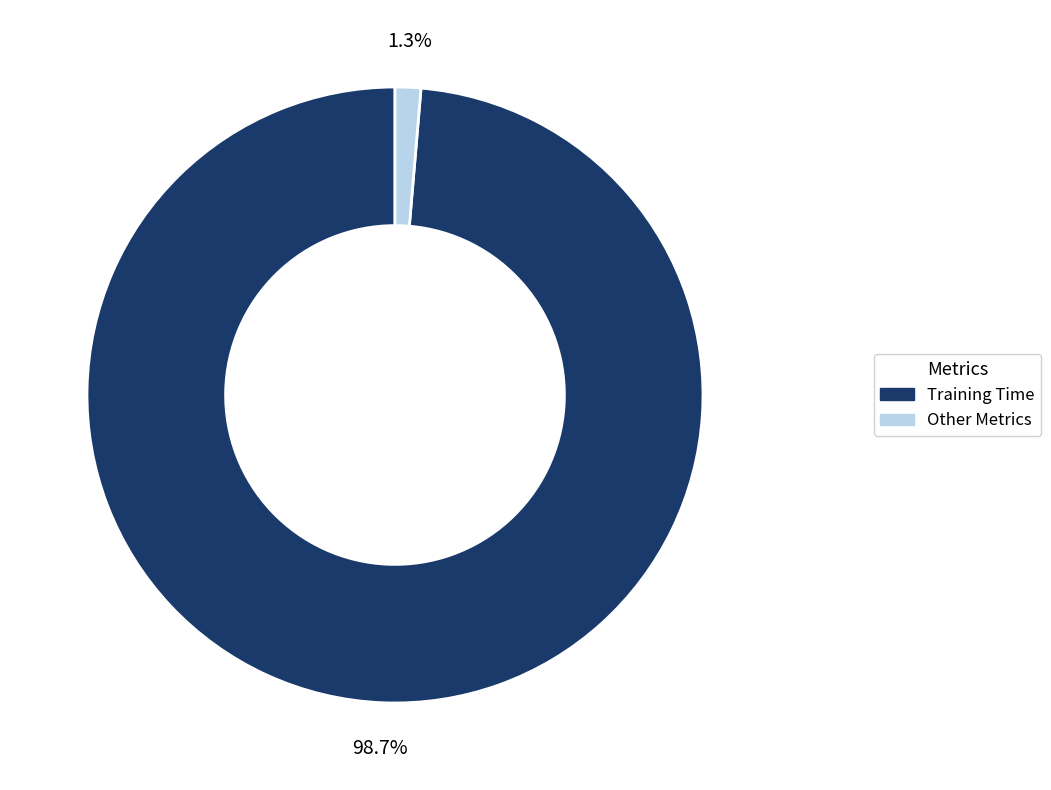

Is there any slice that represents more than half of the pie?

Yes